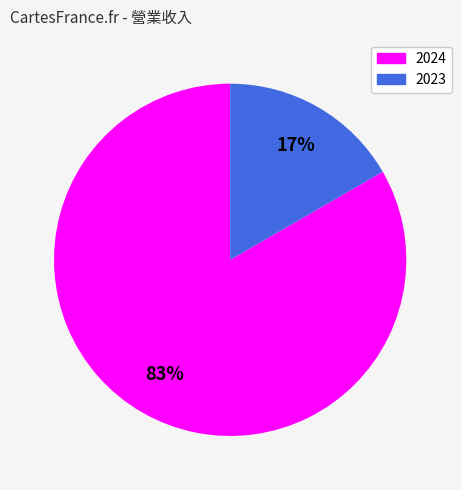

Is it true that 2023 is 17% of the pie?

True